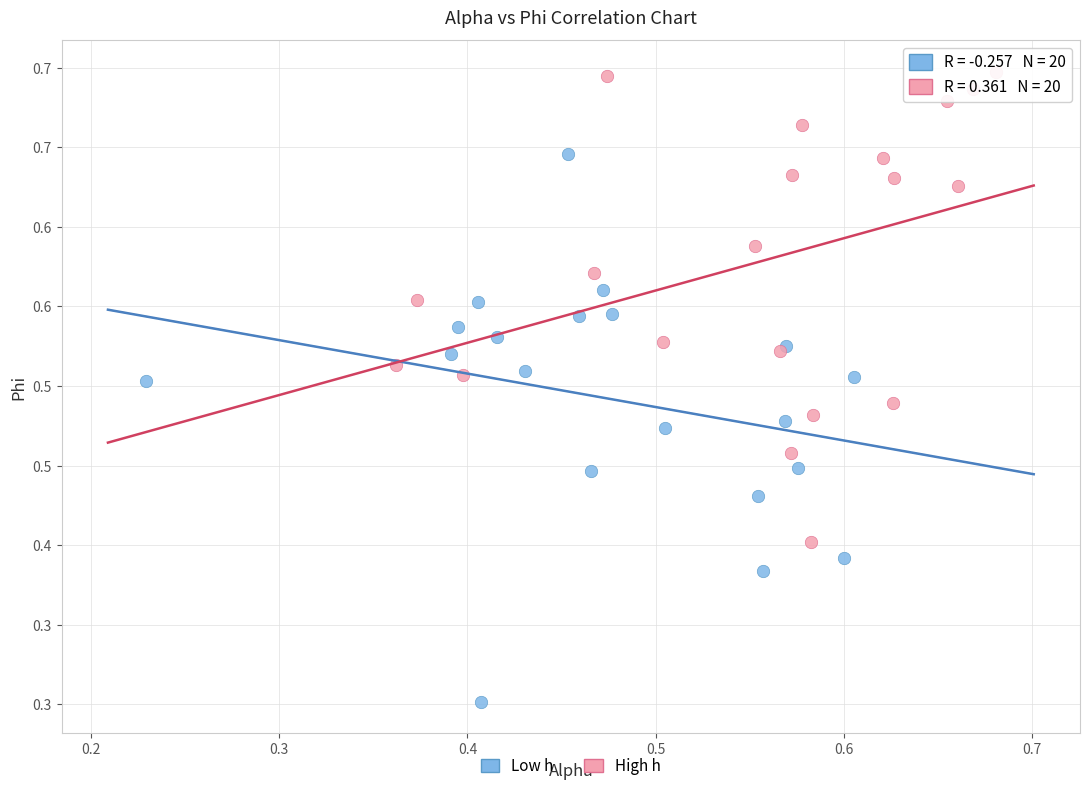

What are all the series names shown in the legend?

Low h, High h